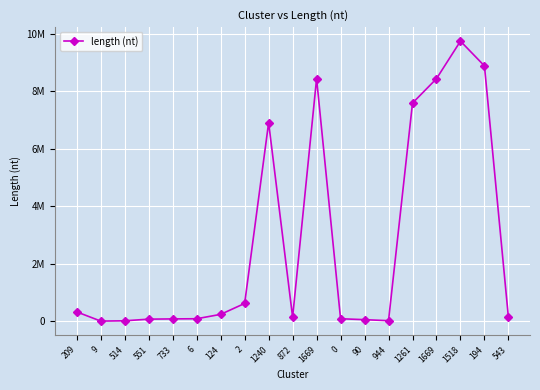

Which category has the lowest value across all series?

9